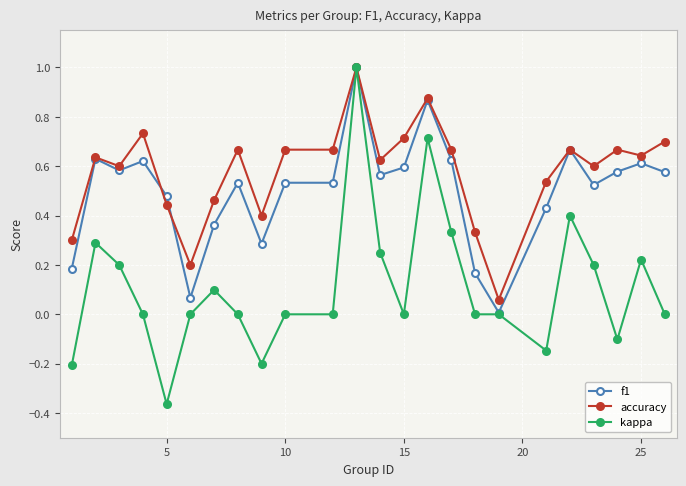

What is the highest value of the f1 series?

1.0